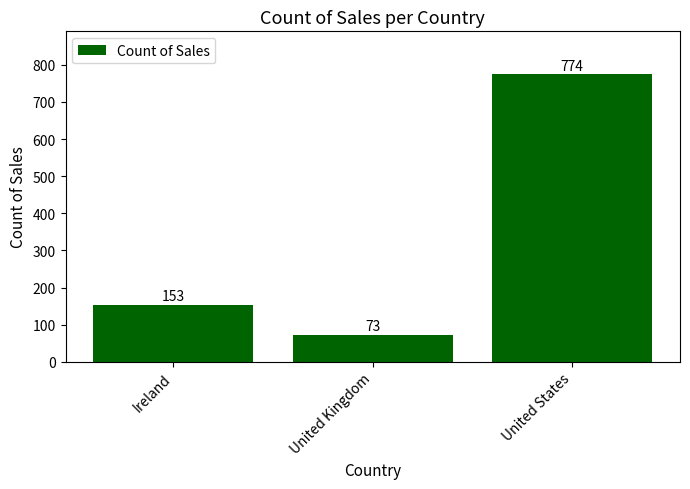

How many values are between 73 and 774?

3